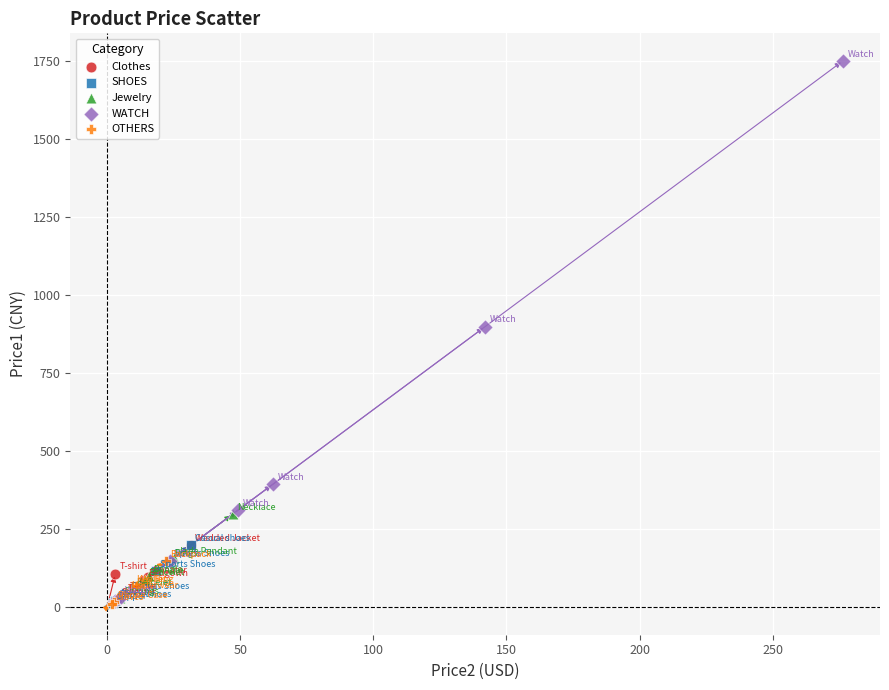

What are all the series names shown in the legend?

Clothes, SHOES, Jewelry, WATCH, OTHERS